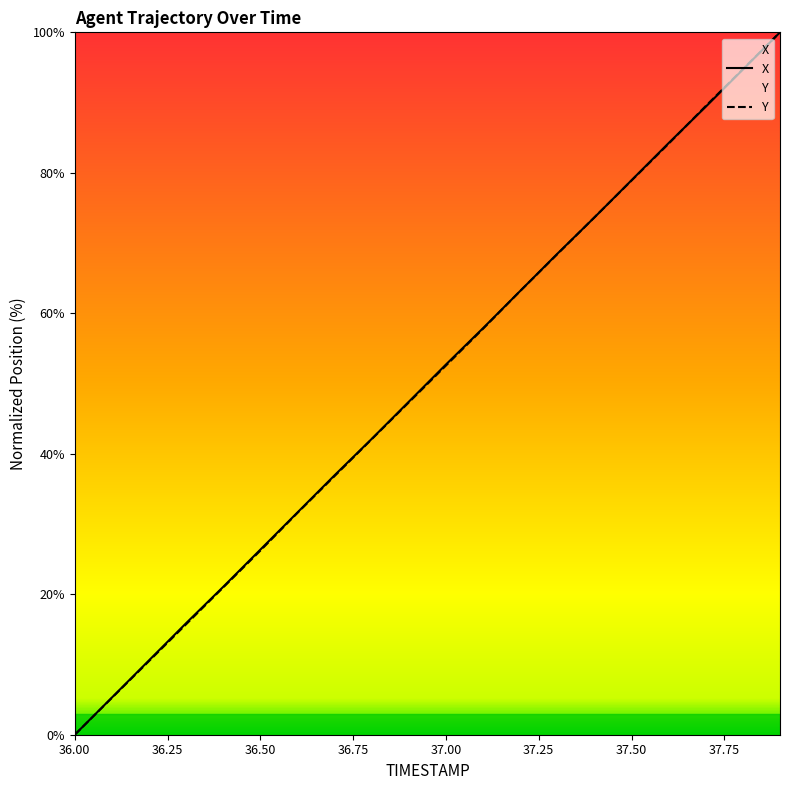

Where is Y nearest to the value 50?

37.0